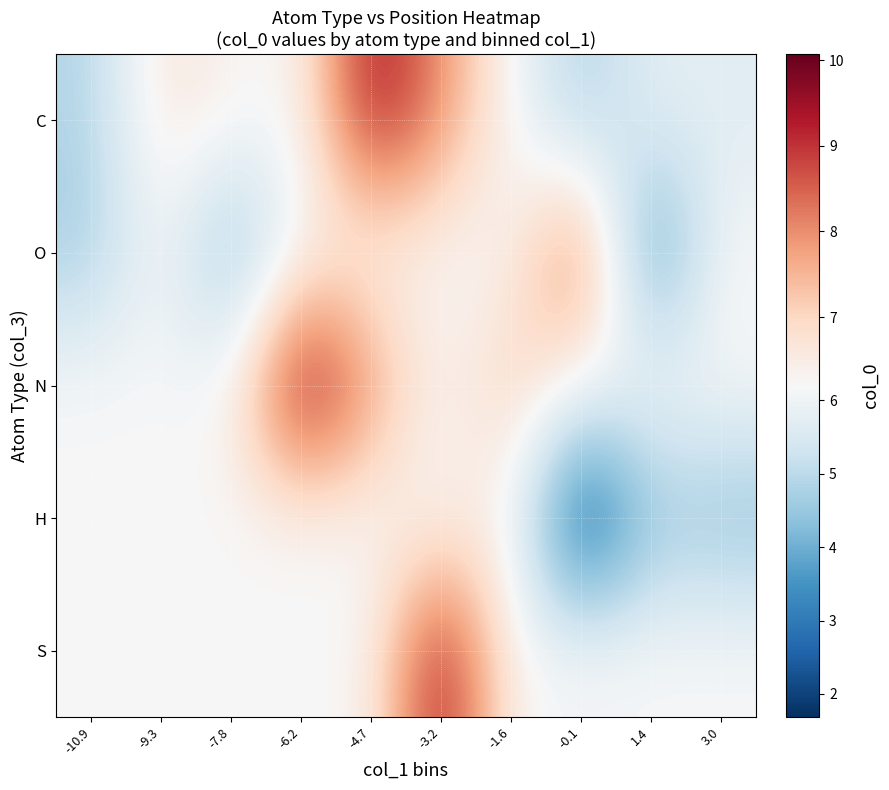

Rank the series at -0.1 from lowest to highest value.

H, C, N, S, O